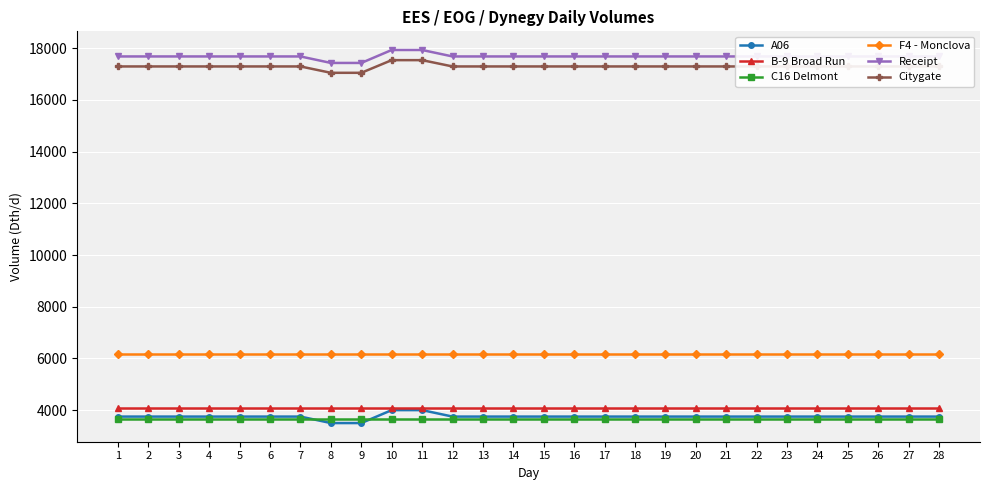

What is the greatest value displayed?

17935